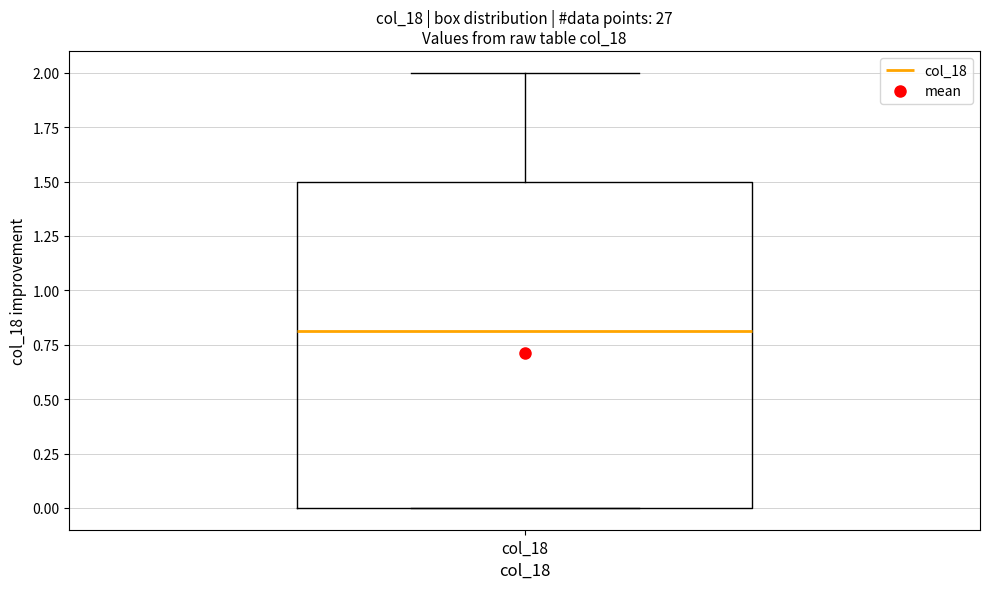

Where does the upper whisker of the box for col_18 end on the y-axis? The values are not printed on the chart, so give them approximately, as read against the axis.

2.0